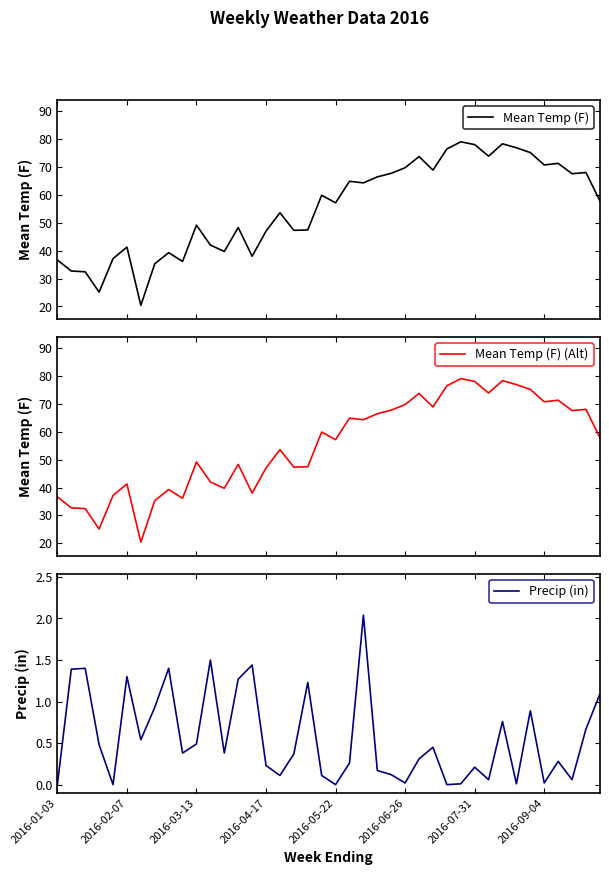

What is the greatest value displayed?

79.0